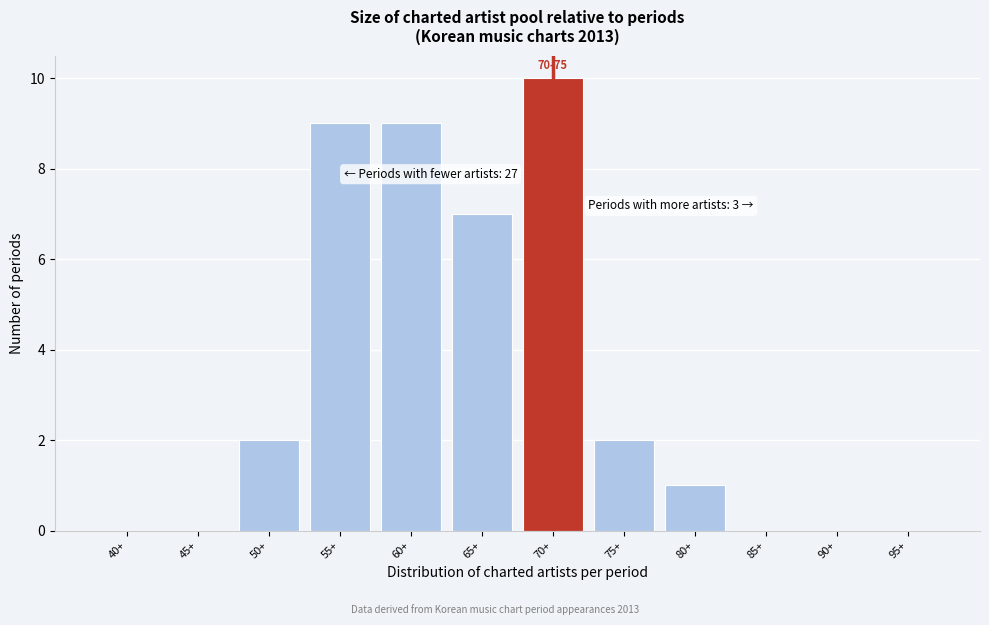

Reading right to left, list all the values displayed in this chart.

95+=0	90+=0	85+=0	80+=1	75+=2	70+=10	65+=7	60+=9	55+=9	50+=2	45+=0	40+=0